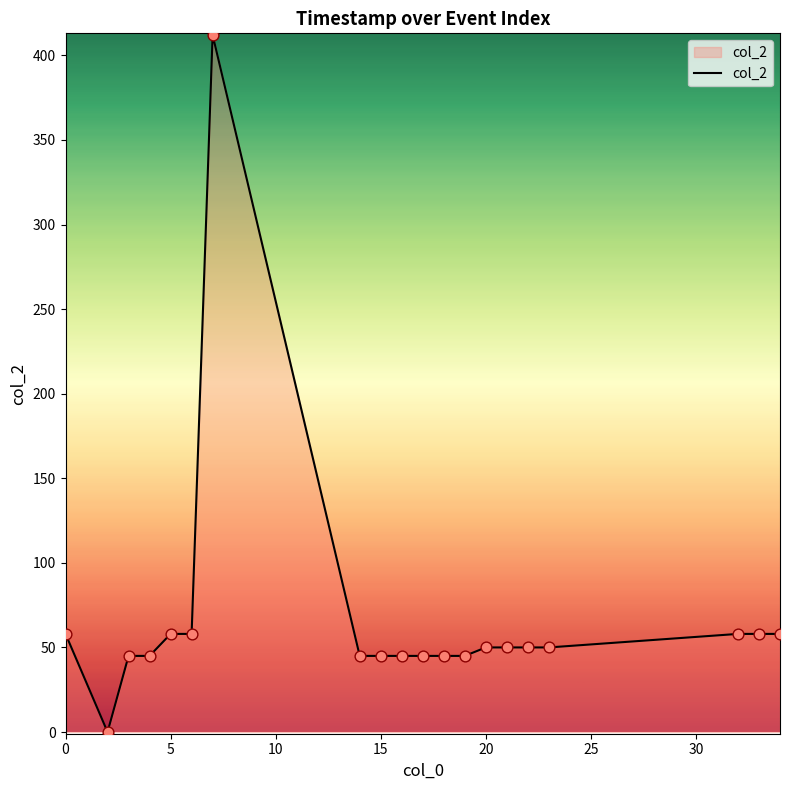

What is the difference between the maximum and minimum values?

412